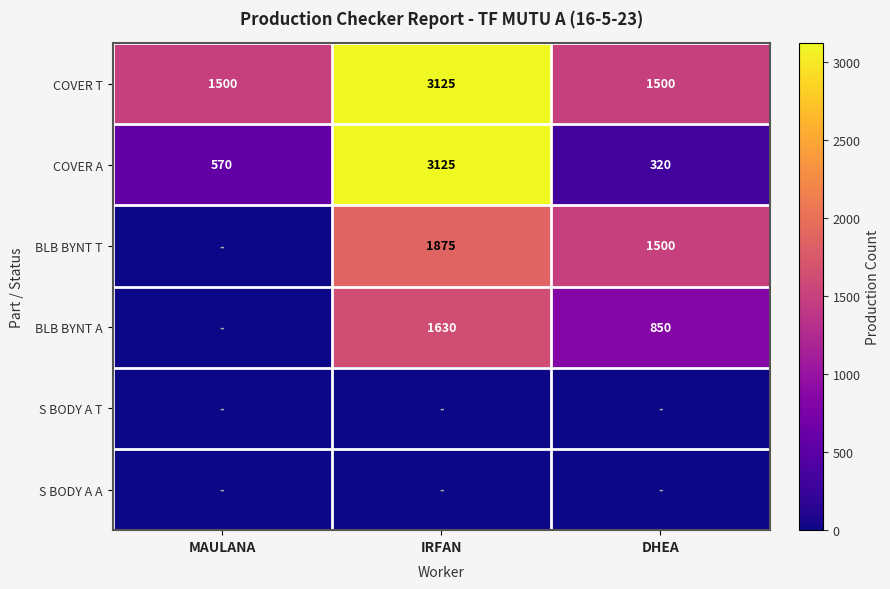

At which label does COVER A reach its peak?

IRFAN